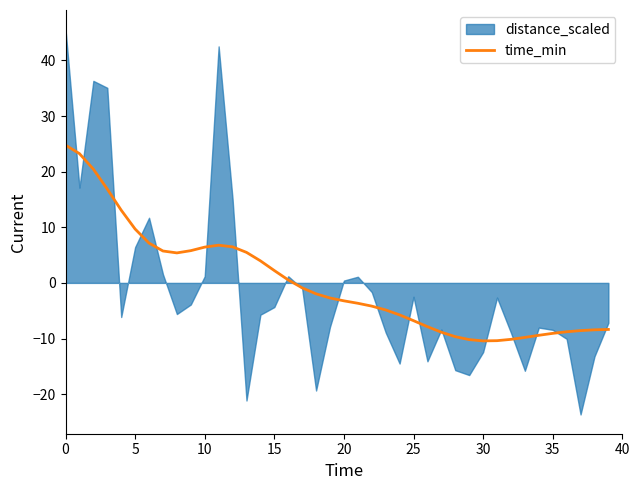

What is the highest value of the time_min series?

24.8